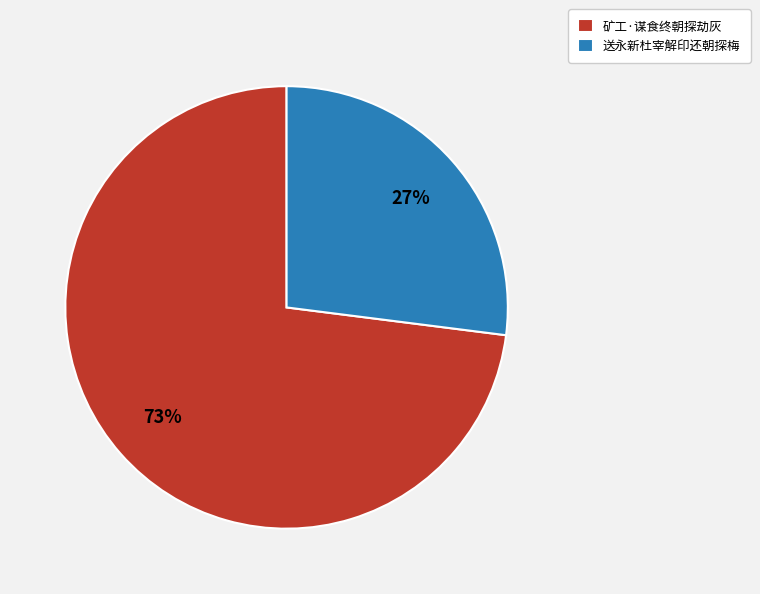

The 送永新杜宰解印还朝探梅 slice represents 27% of the pie. True or false?

True